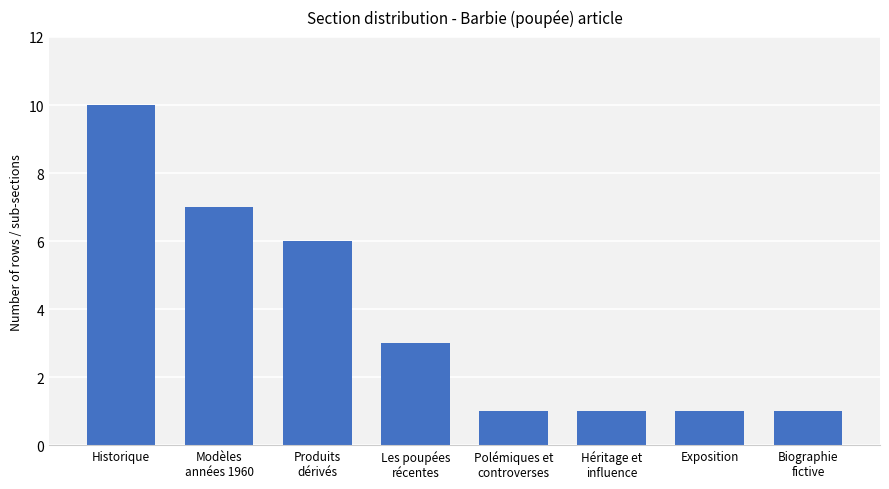

How many values are below 3?

4